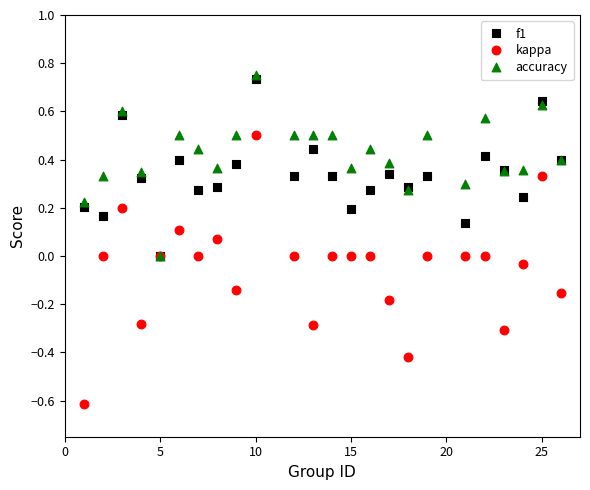

What are all the series names shown in the legend?

f1, kappa, accuracy